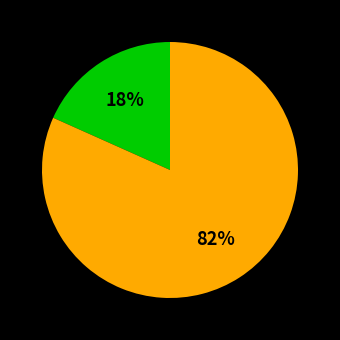

To the nearest percent, what is the average slice percentage?

50%